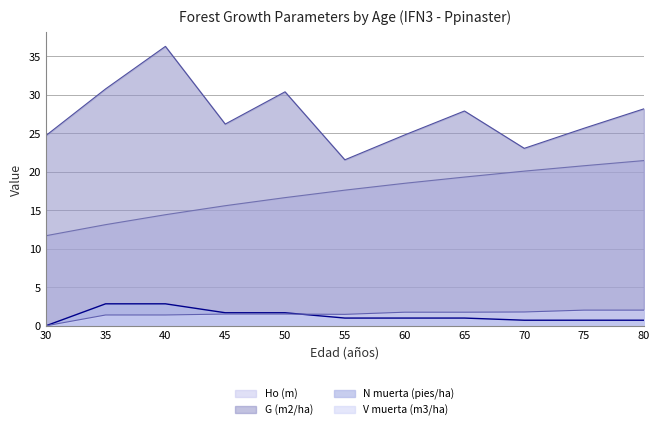

Which category has the lowest value in the V muerta (m3/ha) series?

30